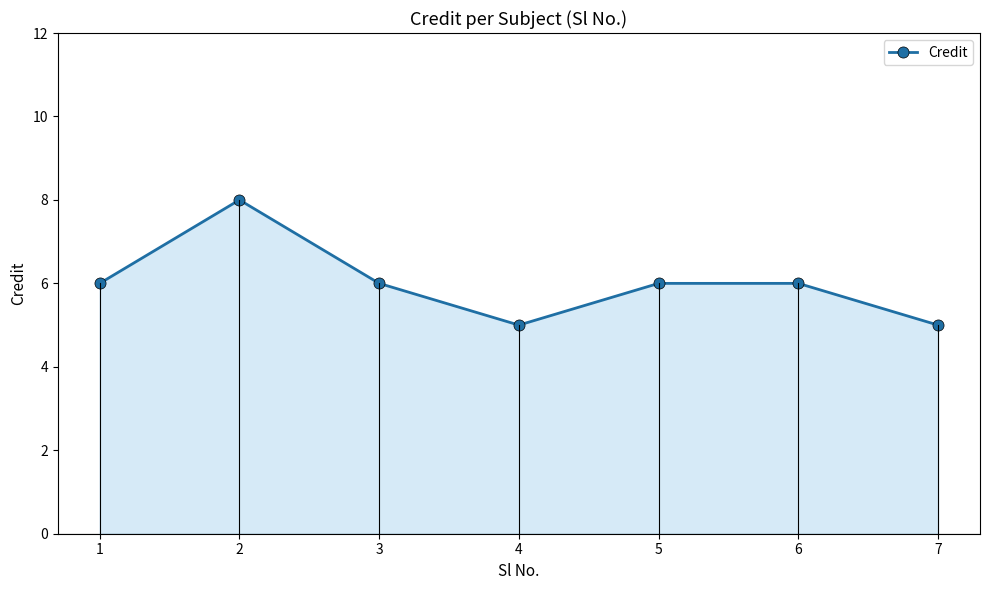

What is the difference between the values at 2 and 5?

2